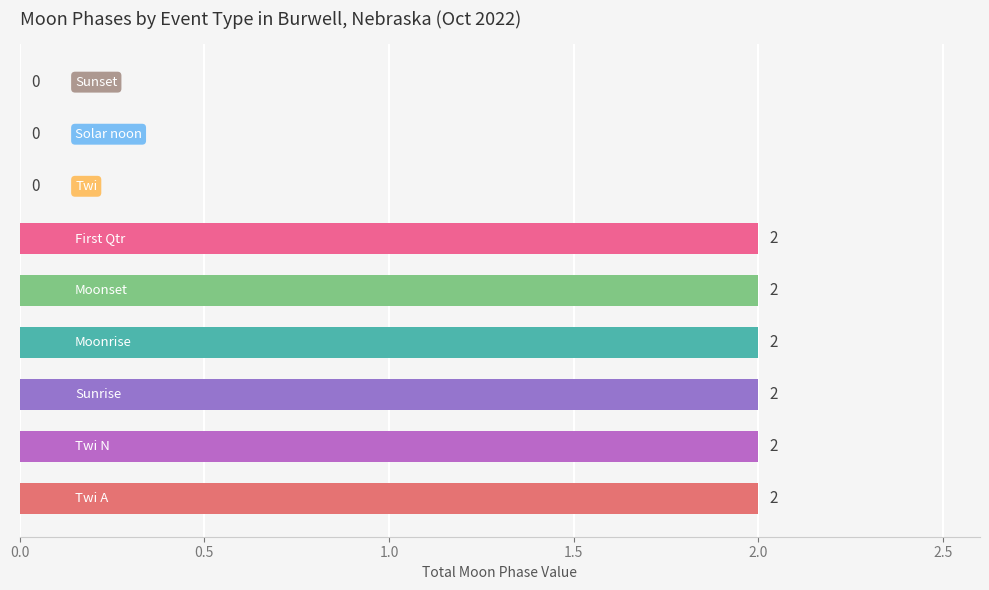

What is the sum of all values?

12